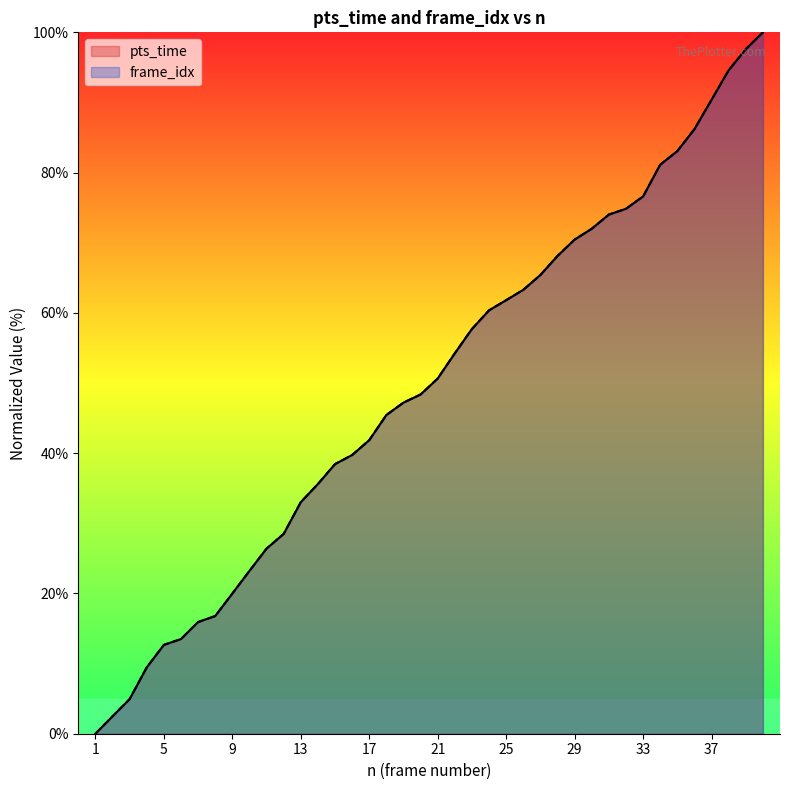

At which category is the sum across all series the highest?

40